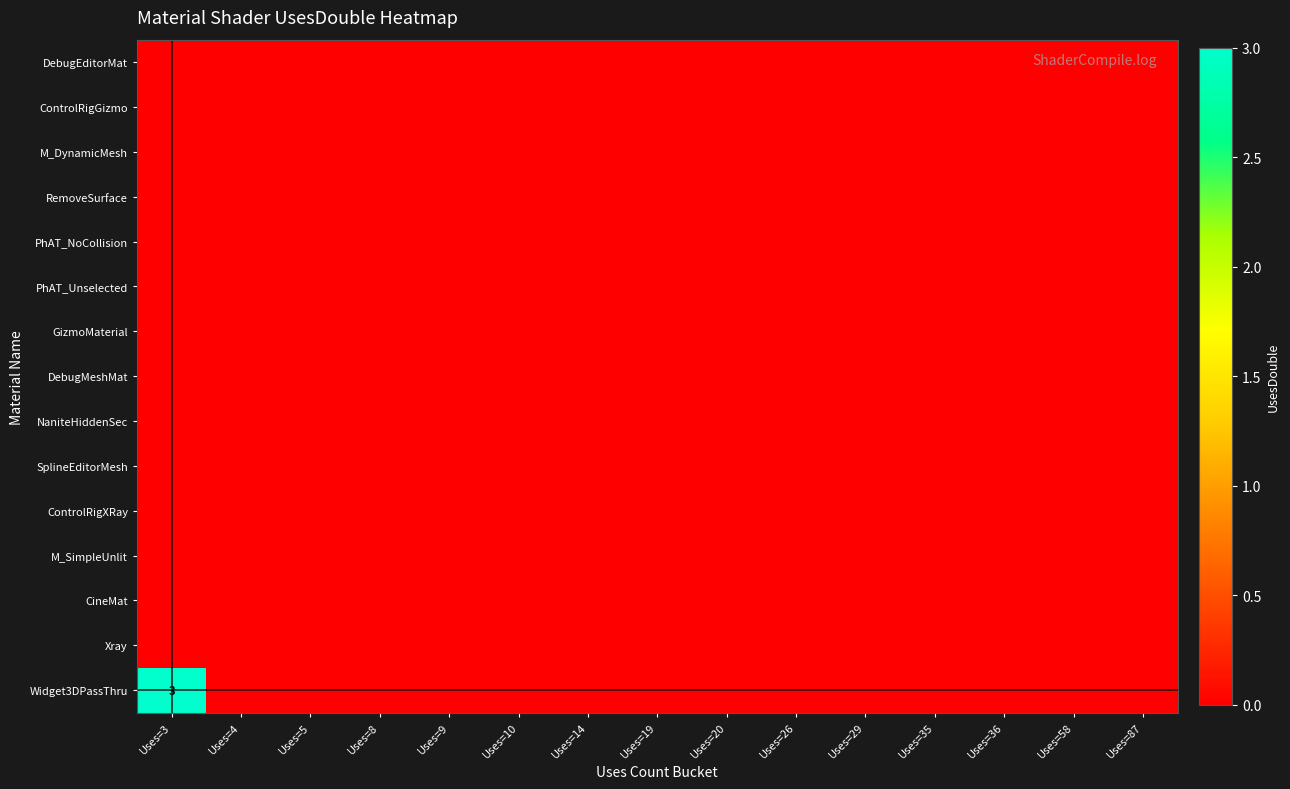

Is the value of Widget3DPassThru at Uses=29 greater than the value of PhAT_NoCollision at Uses=87?

No